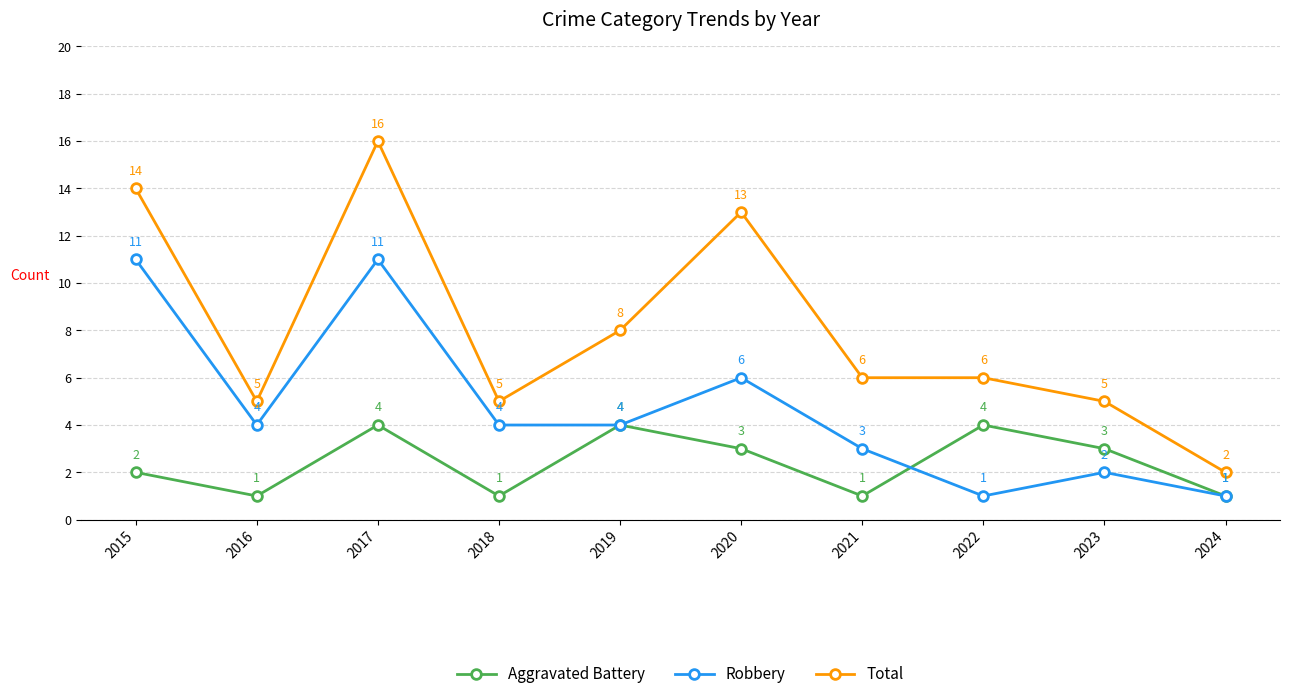

True or false: Total and Aggravated Battery intersect in this chart.

False